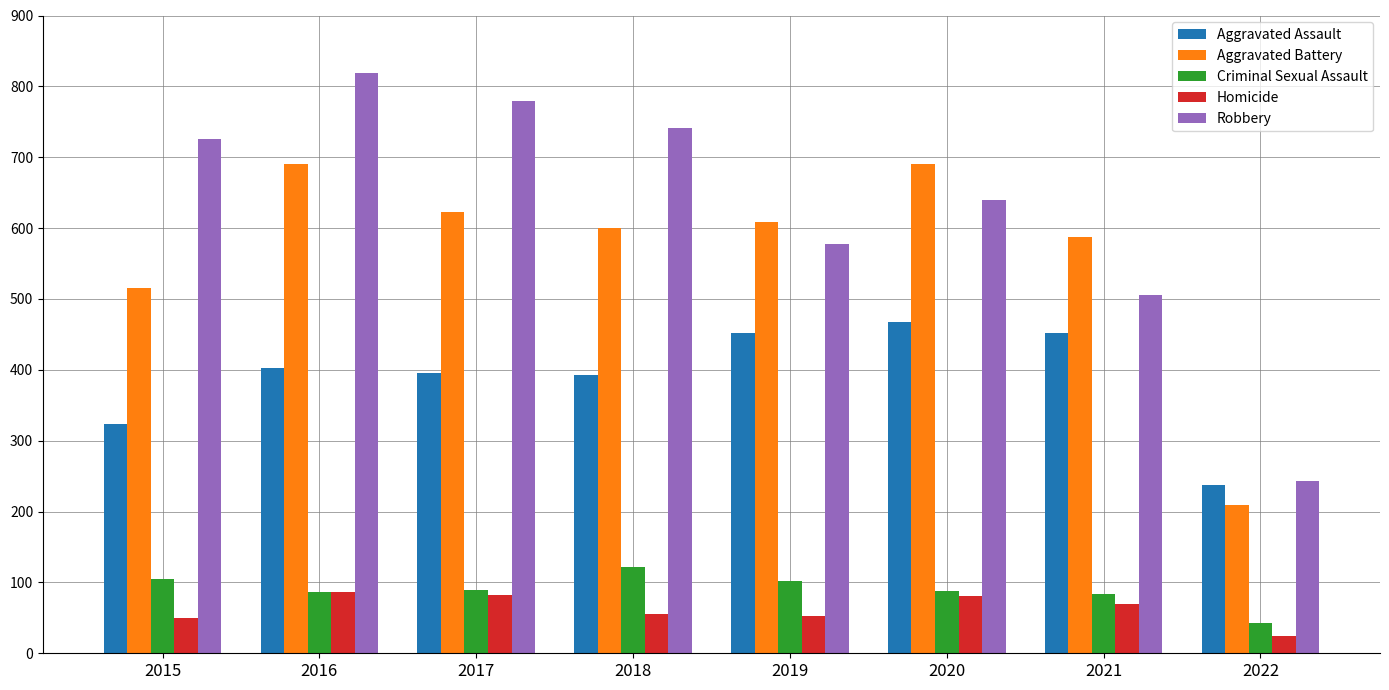

Which series changed the most between 2021 and 2022?

Aggravated Battery